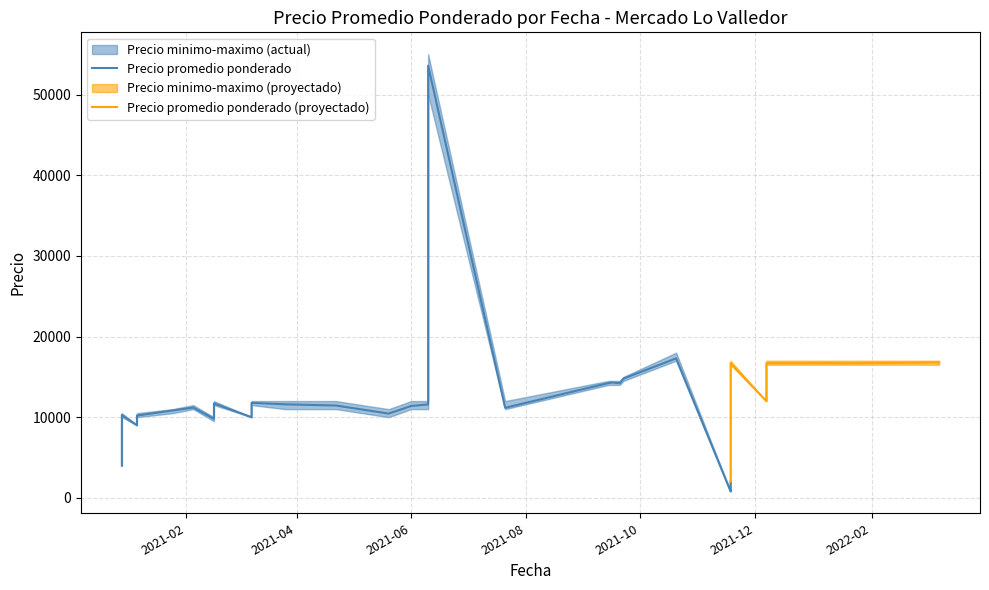

Is it true that Precio maximo equals 16050 at 2021-07-21?

False